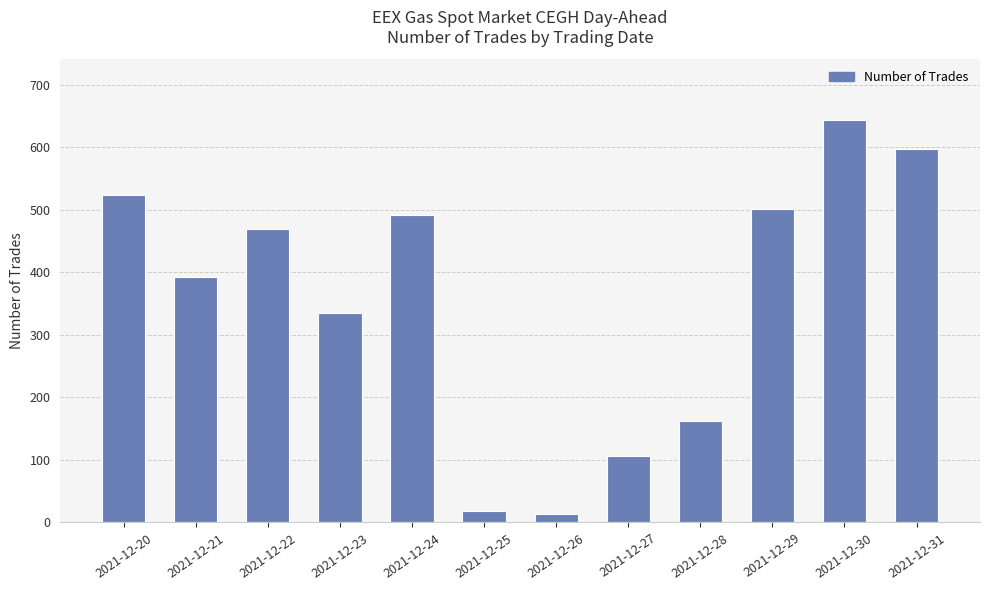

What is the value of the 11th bar from the left?

644